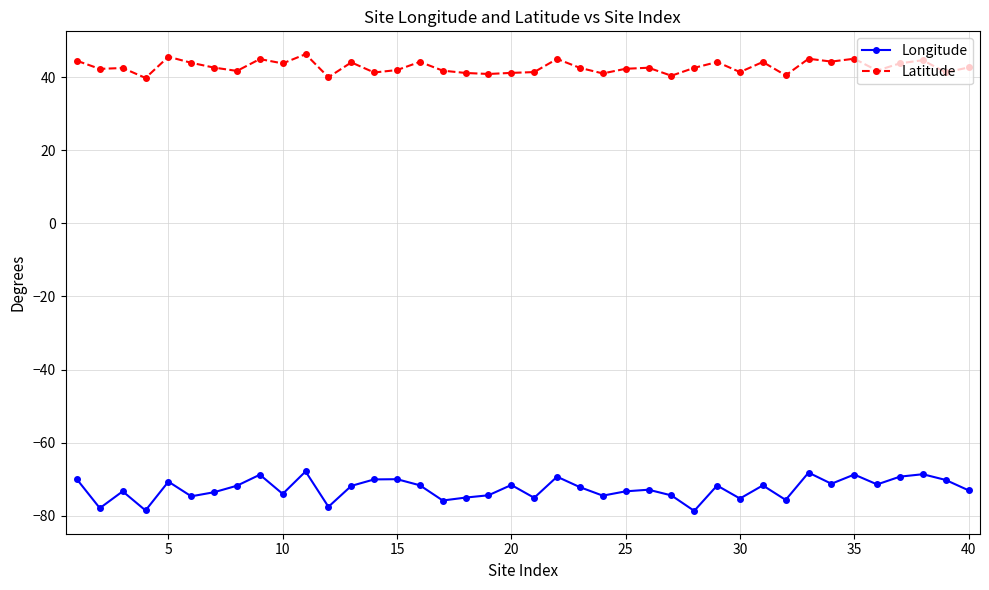

What is the average value of the Longitude series?

-72.6